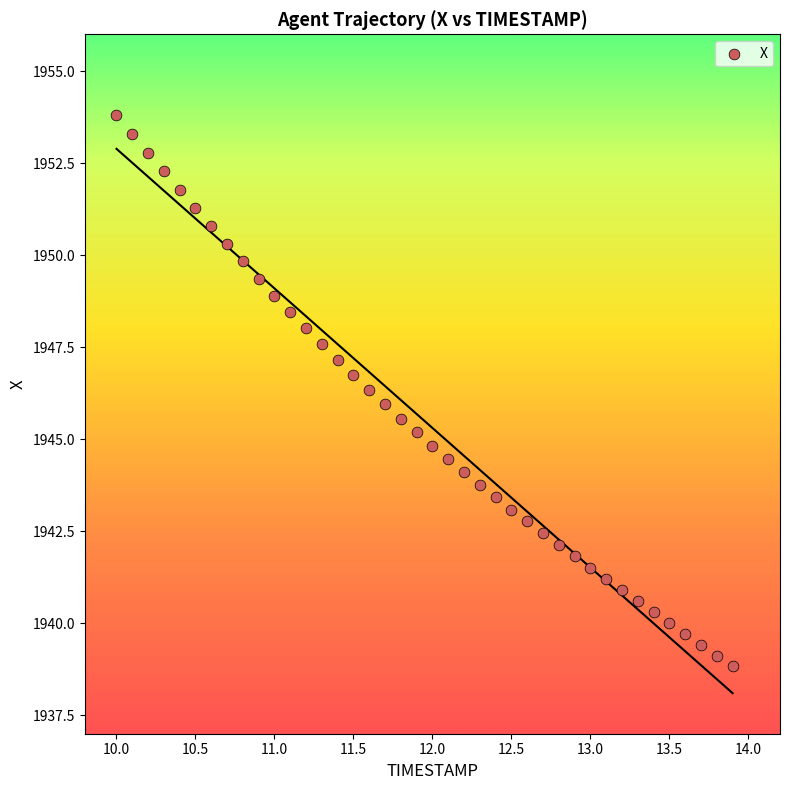

What is the range of X values (max minus min)?

3.9